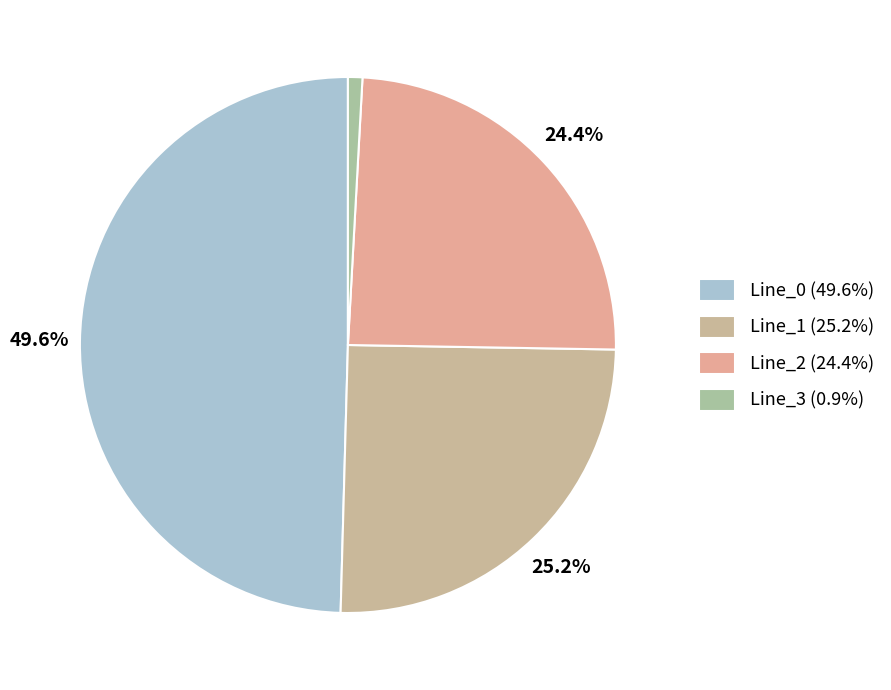

To the nearest percent, what portion does Line_0 represent?

50%